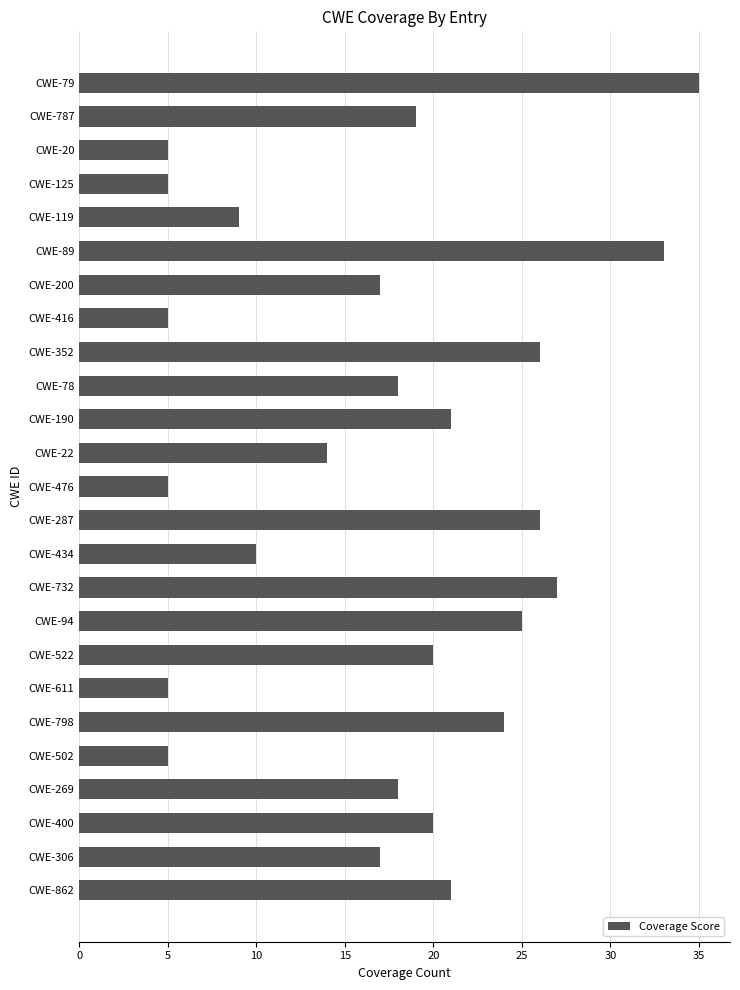

The value at CWE-119 is 13. True or false?

False